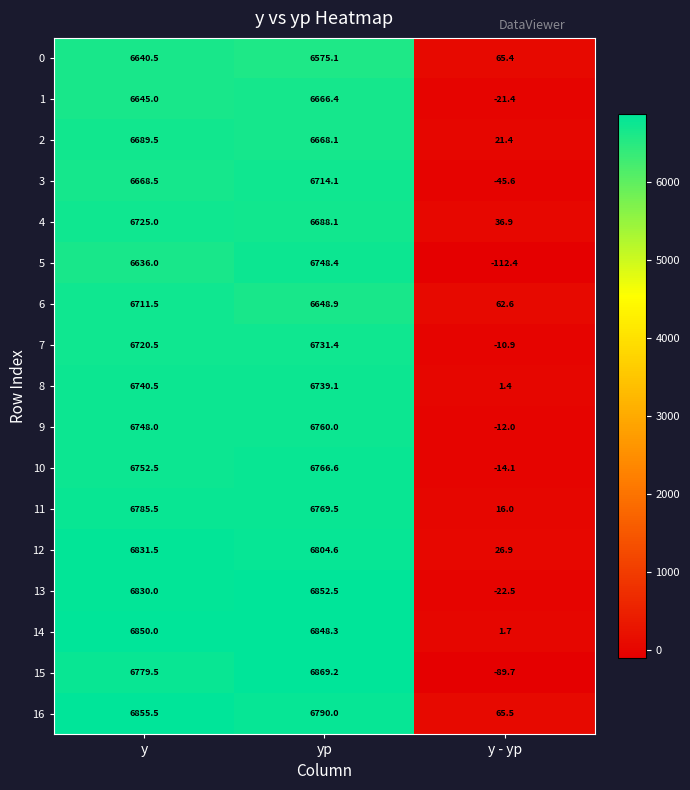

Is the value of 13 at y greater than the value of 2 at y?

Yes